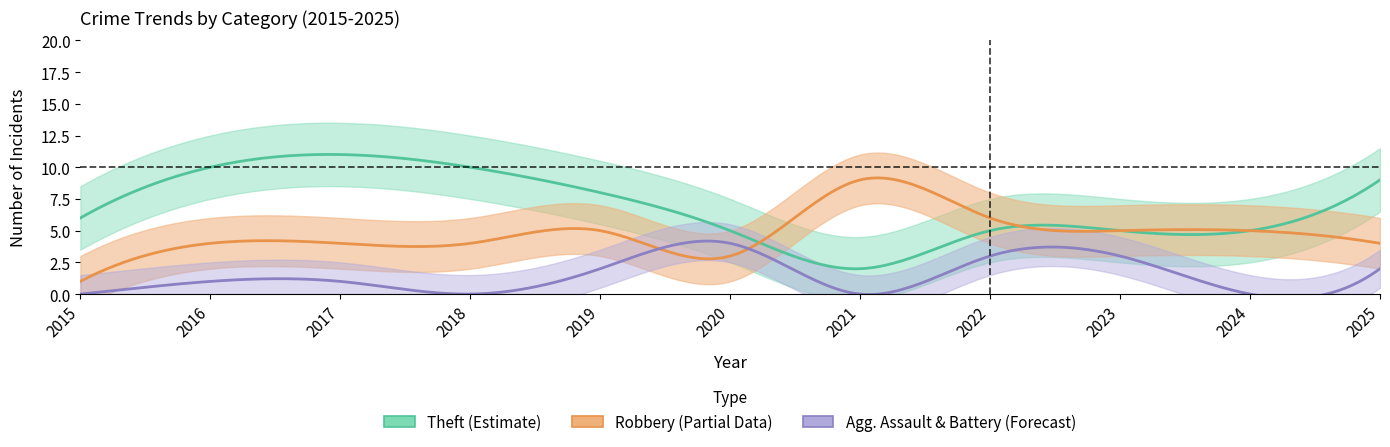

The value of Theft at 2018 is 6. True or false?

False